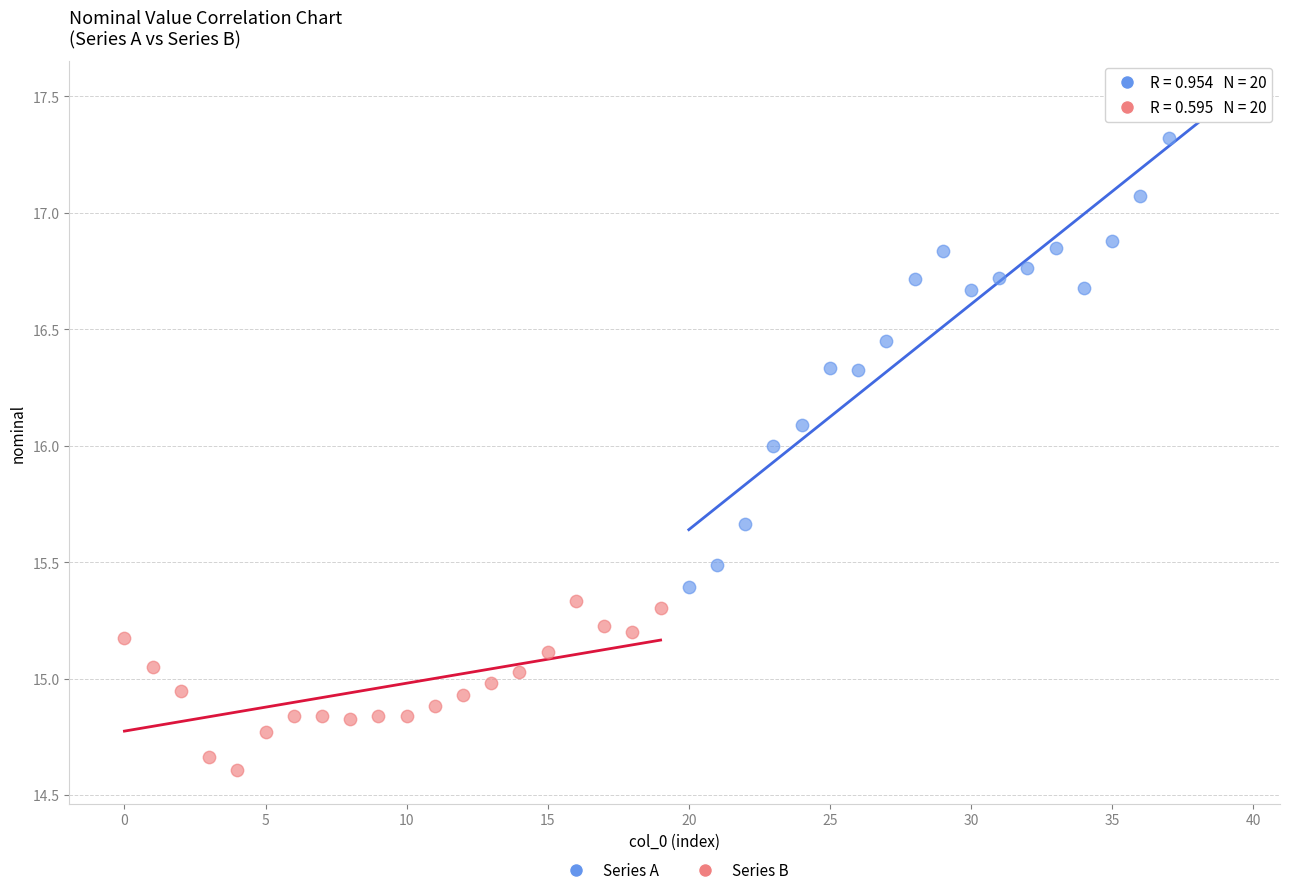

What are all the series names shown in the legend?

Series A, Series B